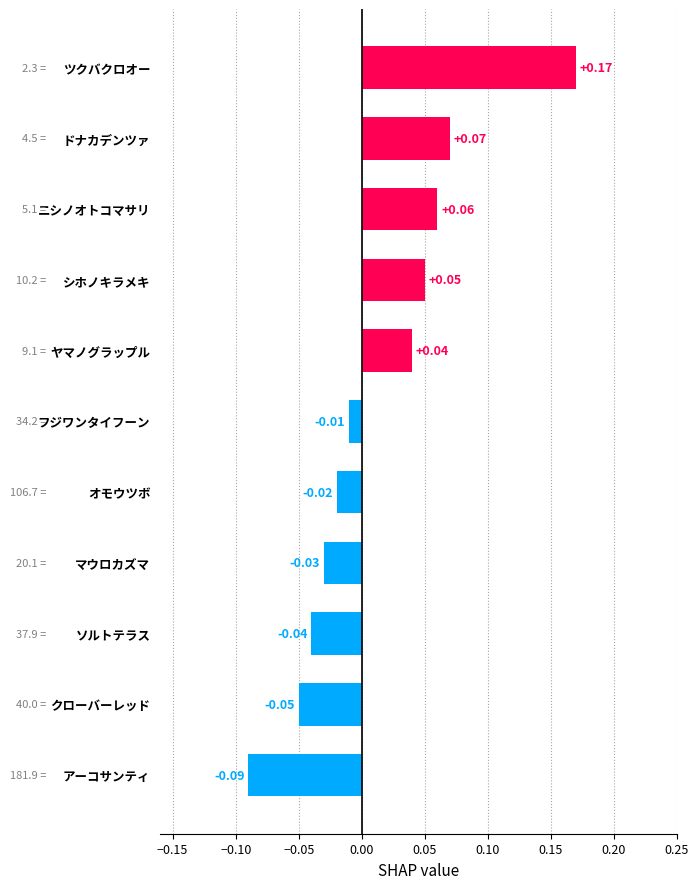

Which label corresponds to the smallest value in the chart?

アーコサンティ